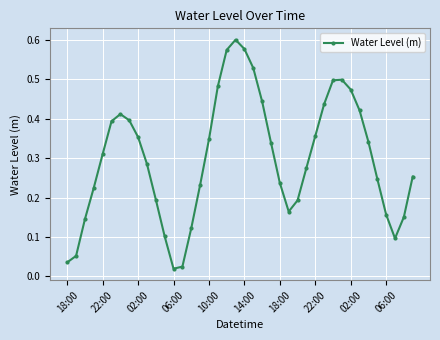

True or false: the data has more than 1 interior local peaks.

True